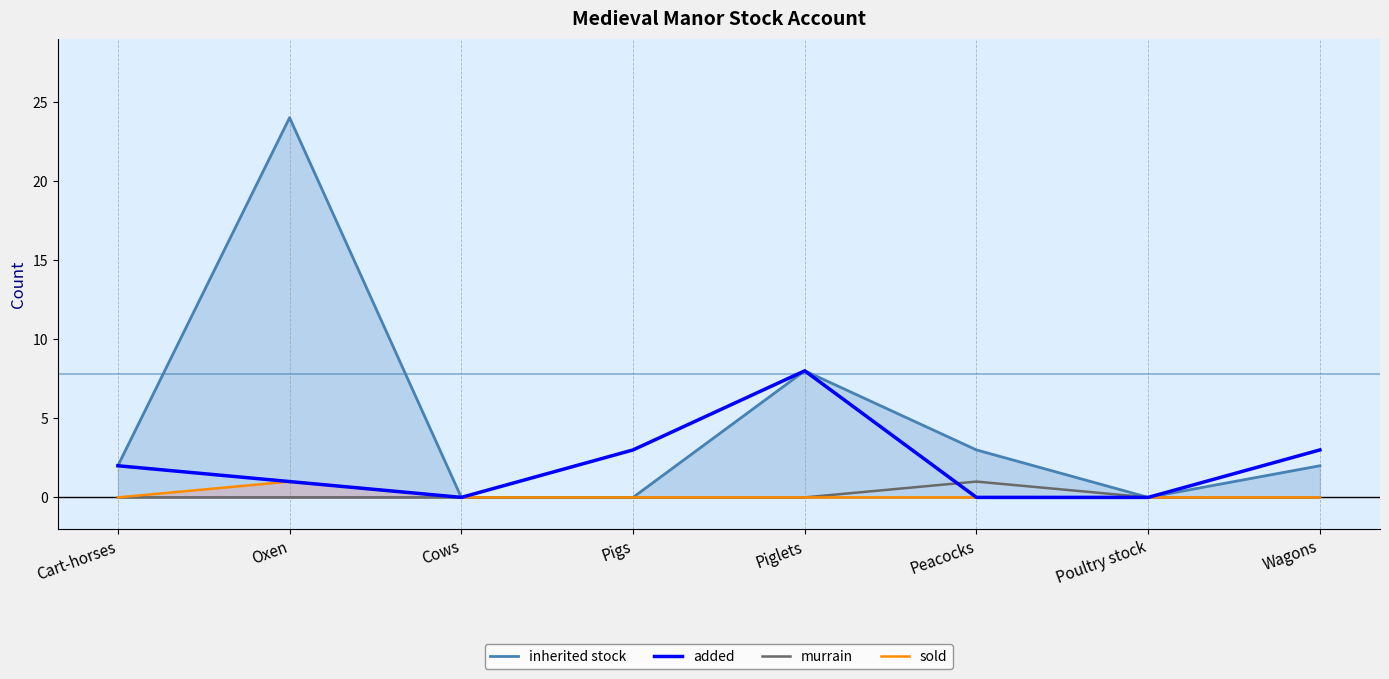

True or false: sold and murrain cross at least once.

False